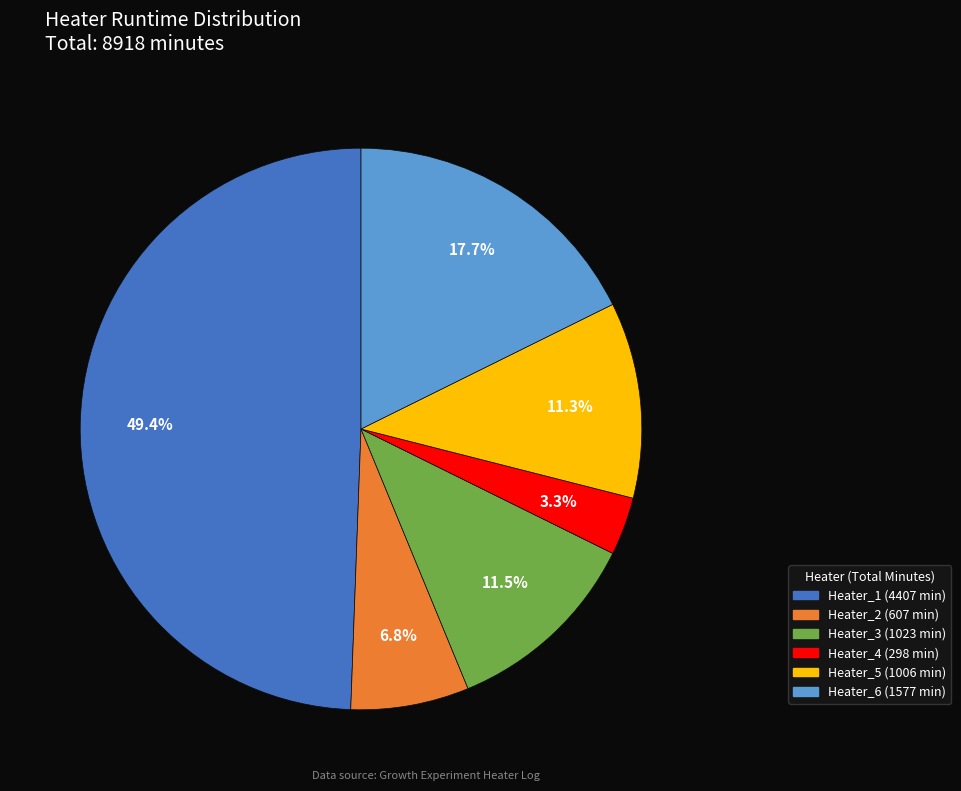

Which category has the smallest portion of the pie?

Heater_4